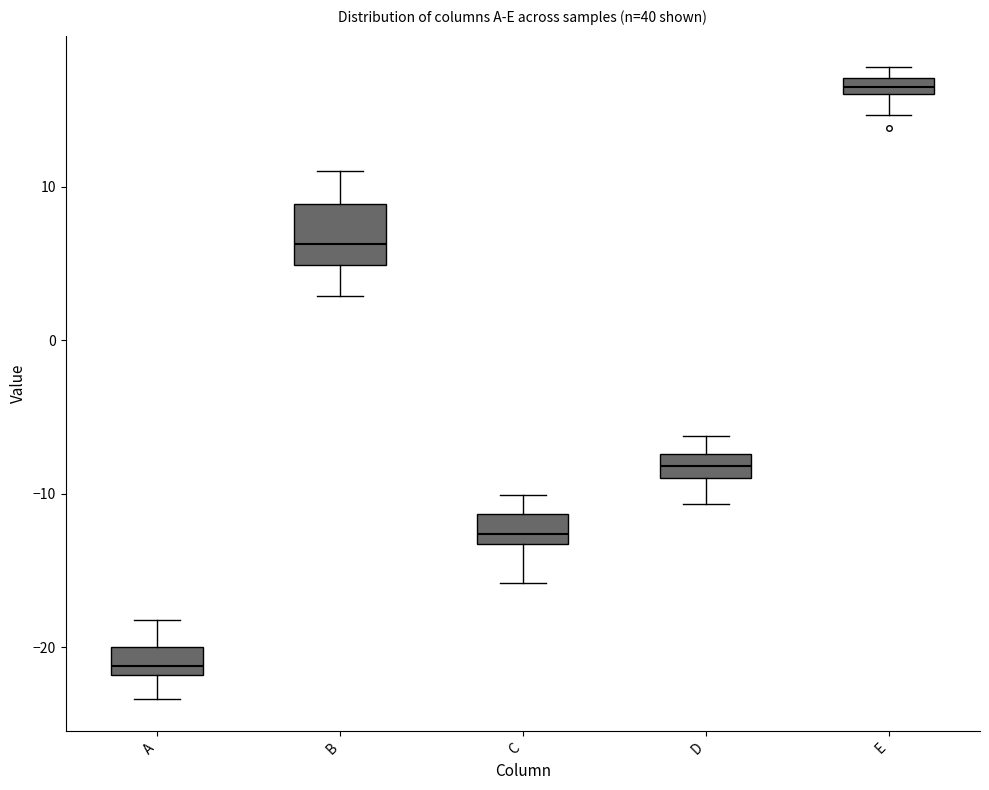

Comparing the boxes themselves (not the whiskers), which one is the tallest?

B